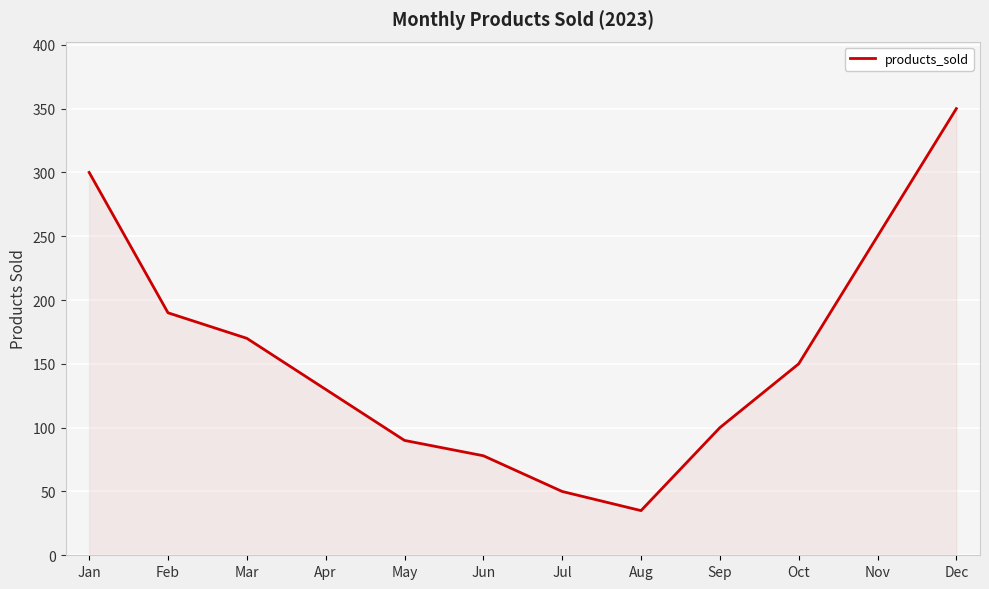

How many lines are shown in the chart?

1